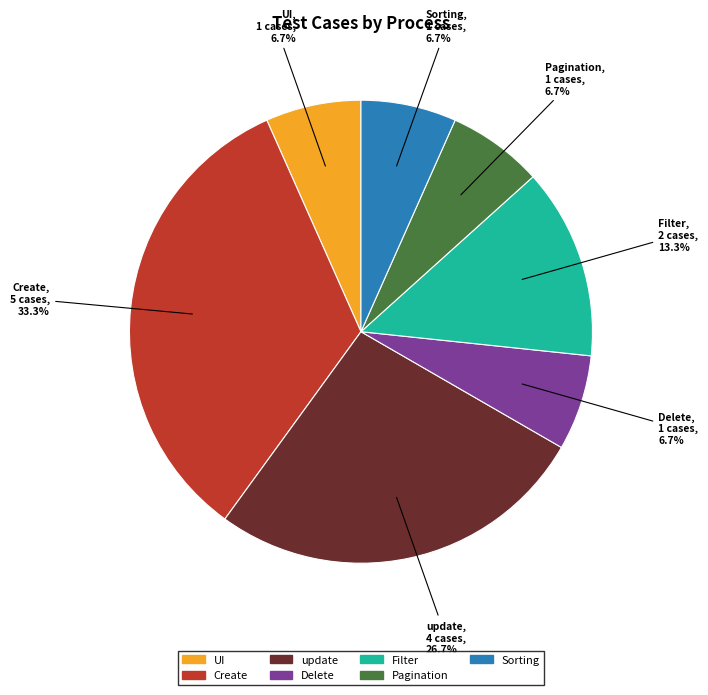

Does Pagination account for over 50% of the chart?

No